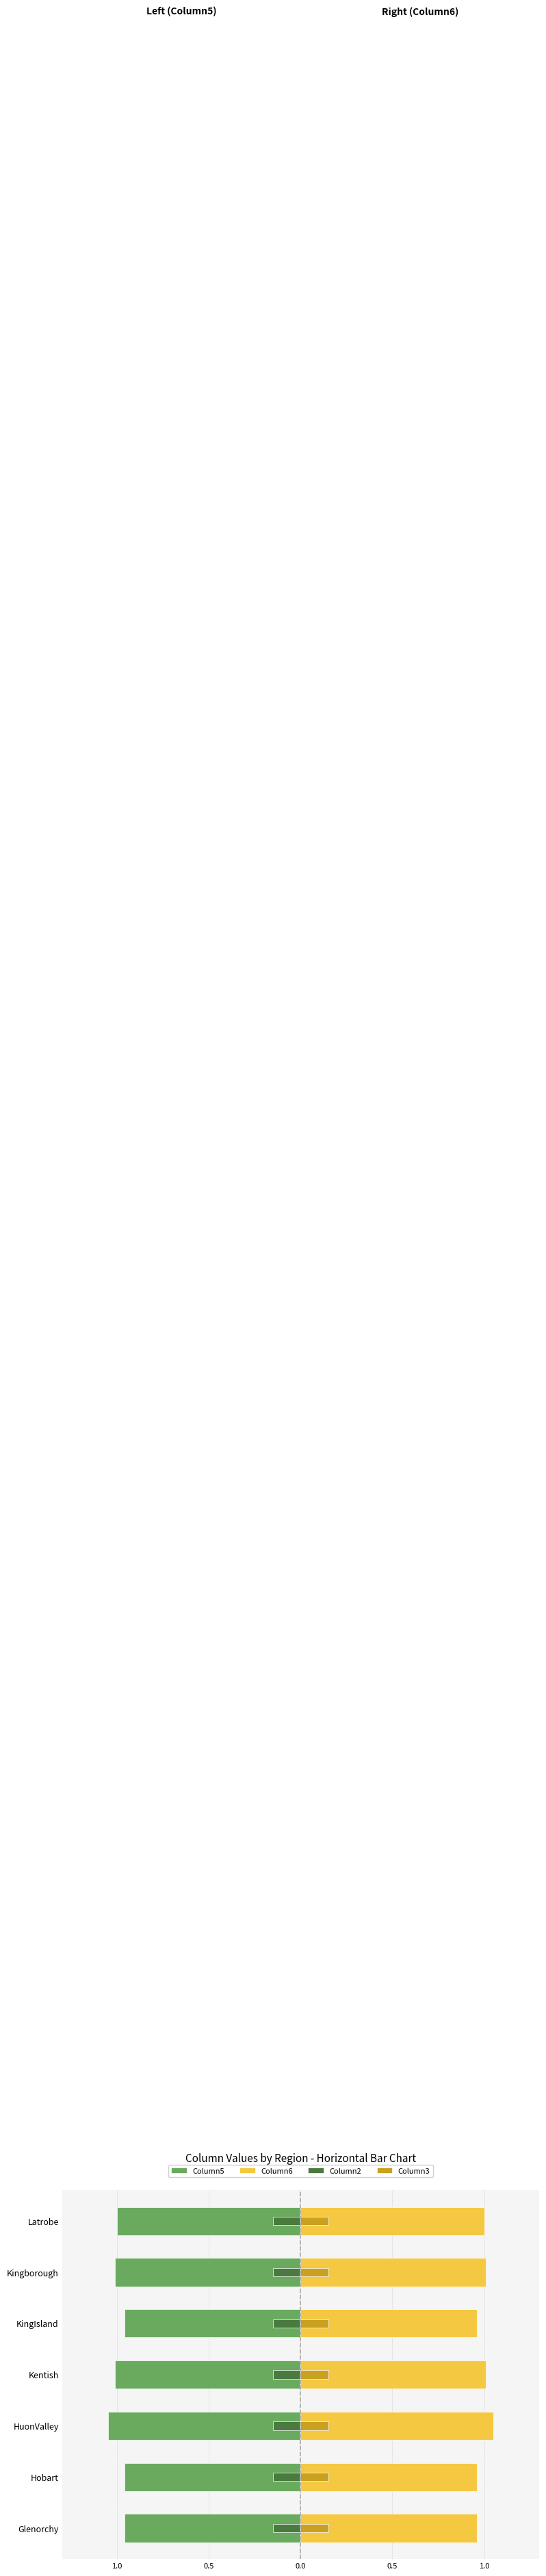

At how many categories does at least one series exceed 0?

7